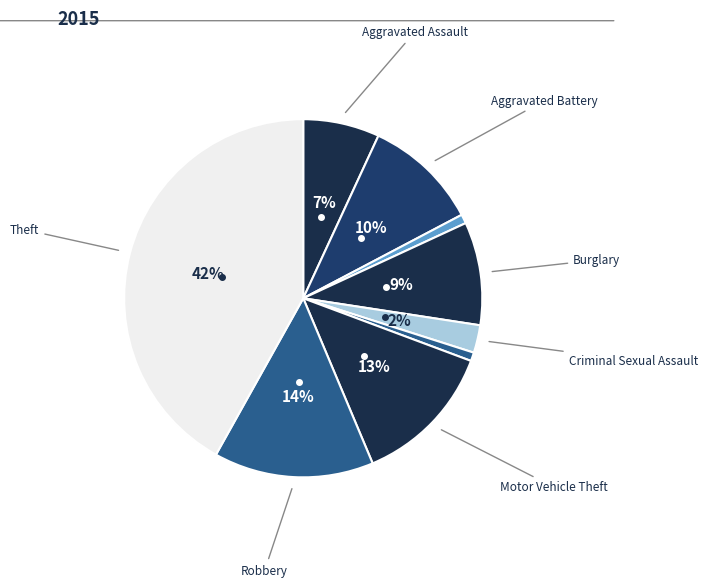

How many segments does this pie chart have?

9